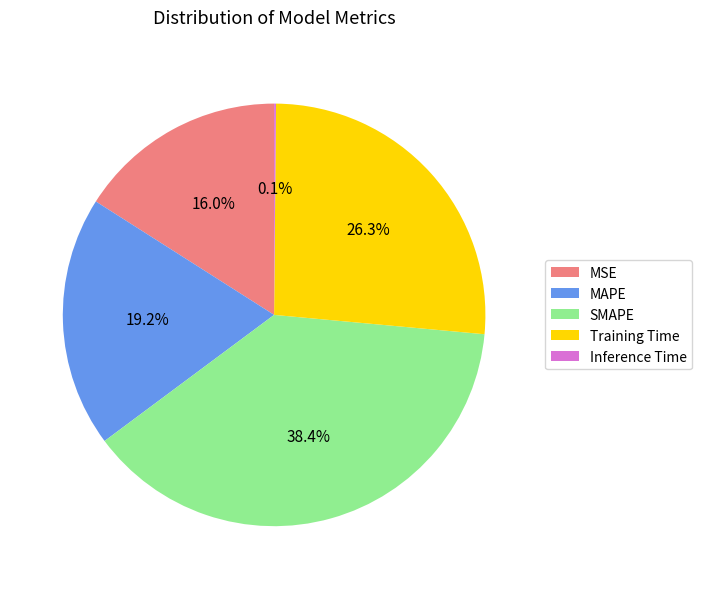

To the nearest percent, what portion does MAPE represent?

19%